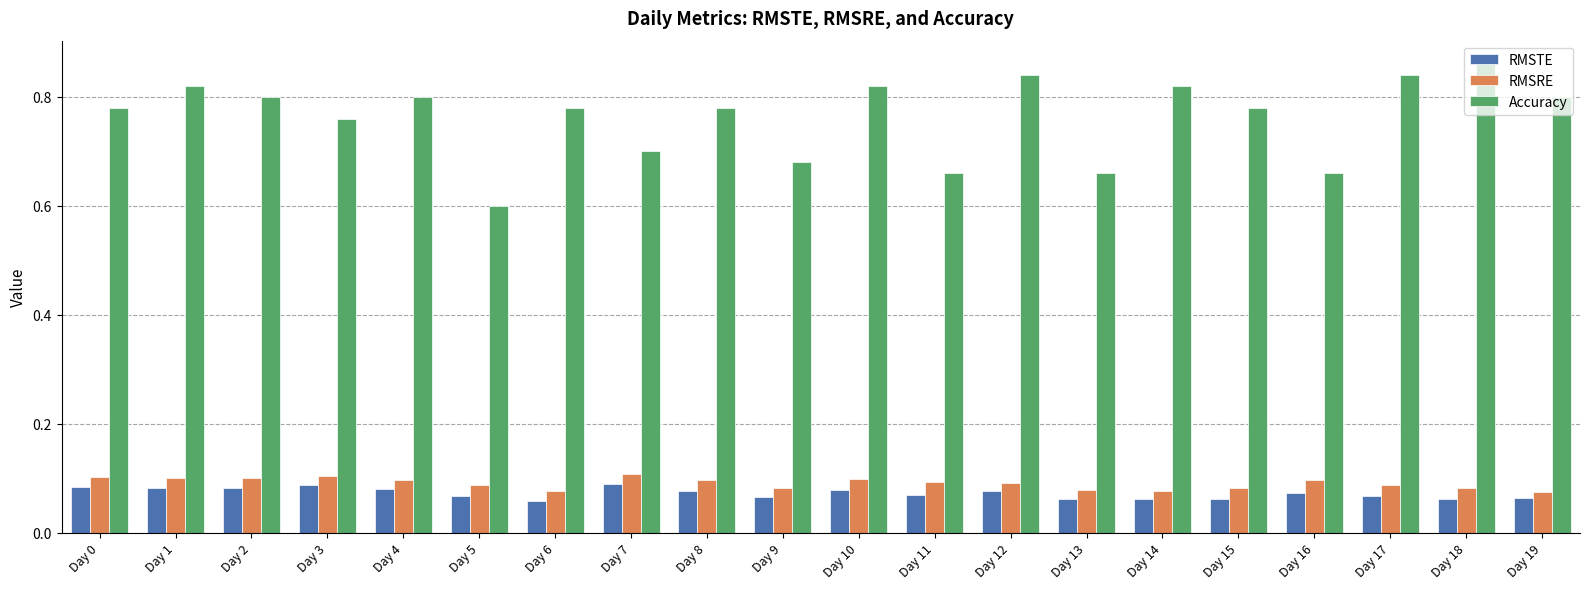

How many groups of bars are there?

20